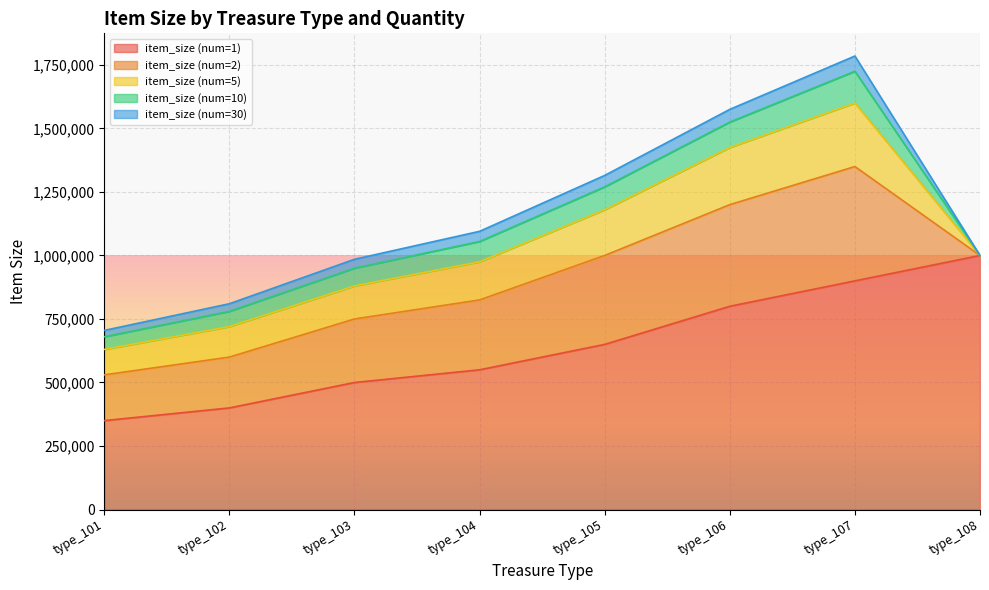

Reading left to right, list all the values displayed in this chart.

item_size (num=1): 350000	400000	500000	550000	650000	800000	900000	1000000
item_size (num=2): 180000	200000	250000	275000	350000	400000	450000	0
item_size (num=5): 100000	120000	130000	150000	180000	225000	250000	0
item_size (num=10): 50000	60000	70000	80000	90000	100000	125000	0
item_size (num=30): 25000	30000	35000	40000	45000	50000	60000	0